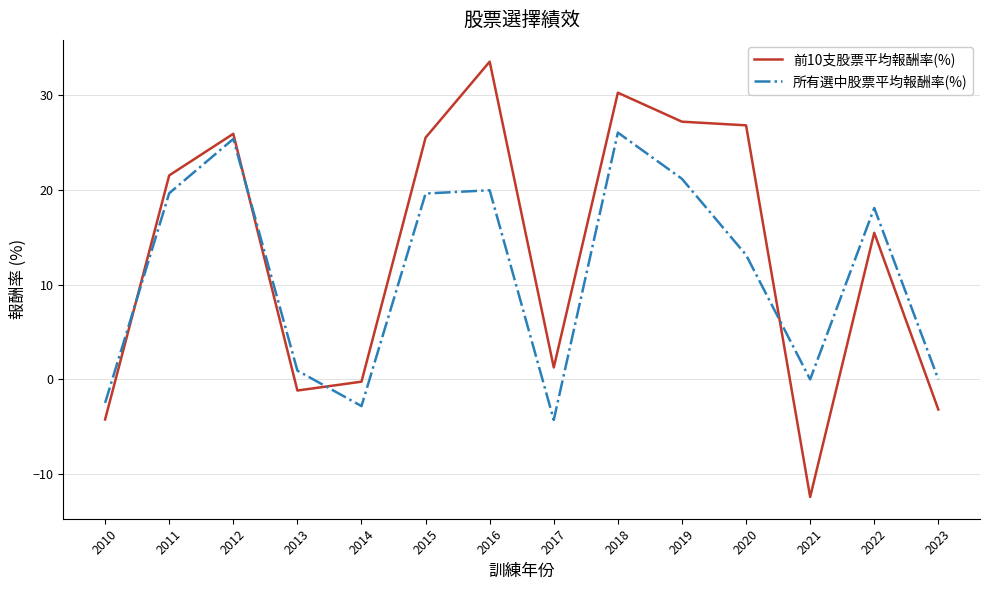

How many negative values does the 前10支股票平均報酬率(%) series have?

5